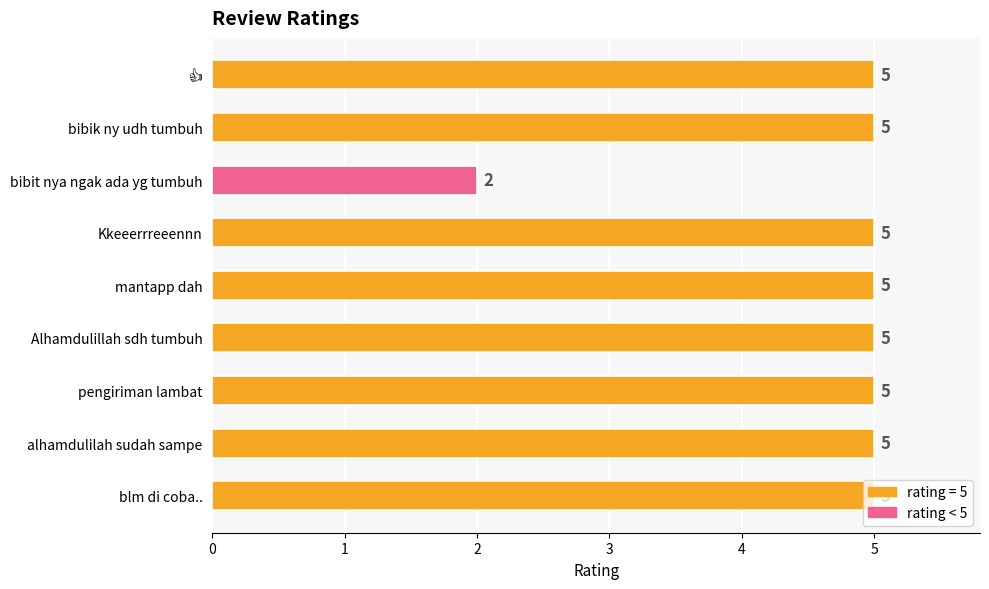

How many series are shown in this chart?

1